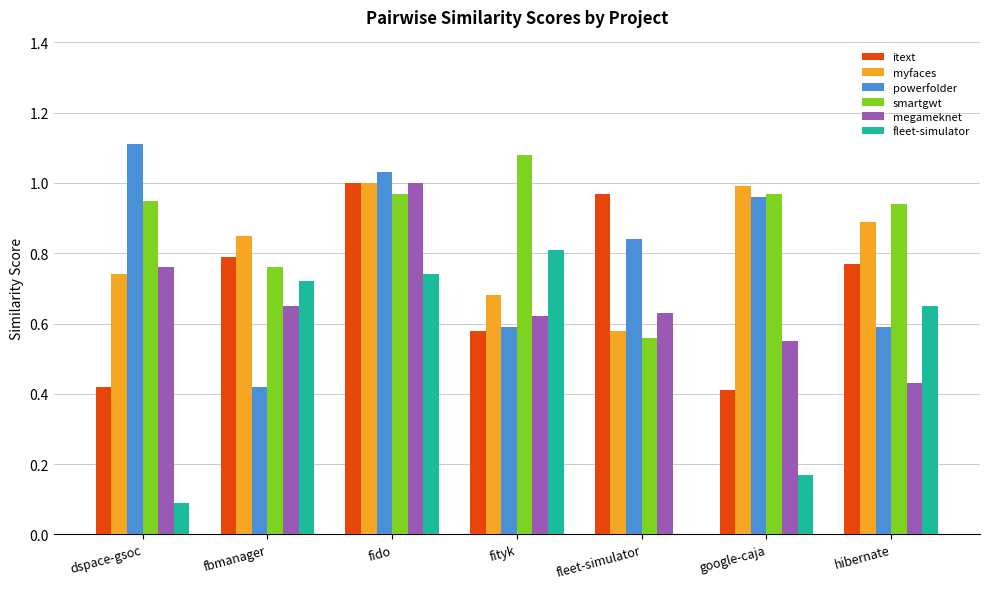

Which series changed the most between fityk and fleet-simulator?

fleet-simulator